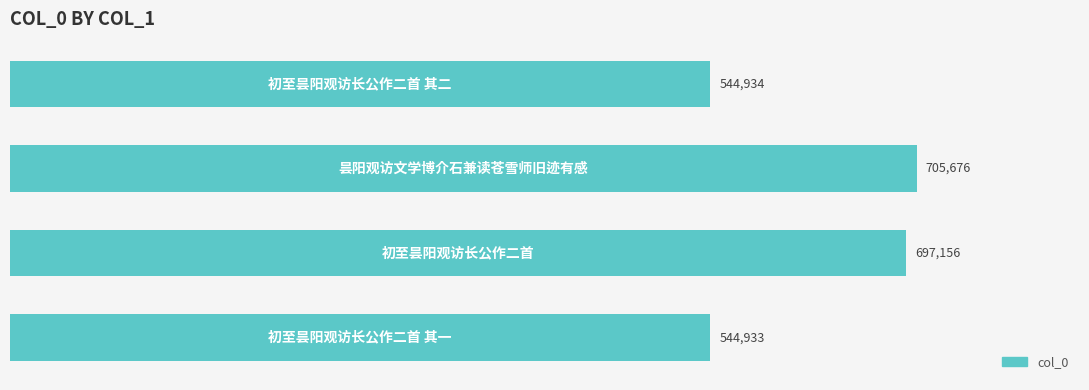

What is the sum of all values?

2492699